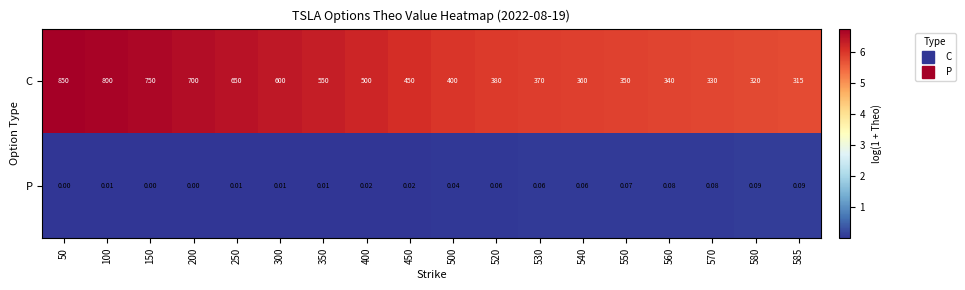

At which category is the sum across all series the highest?

50